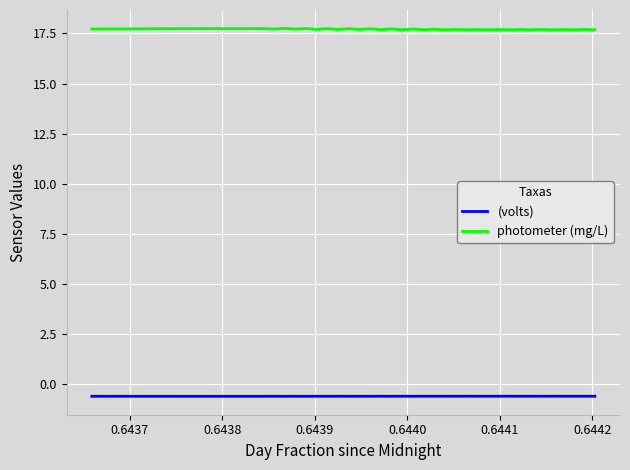

Which series has the largest total across all categories?

photometer (mg/L)